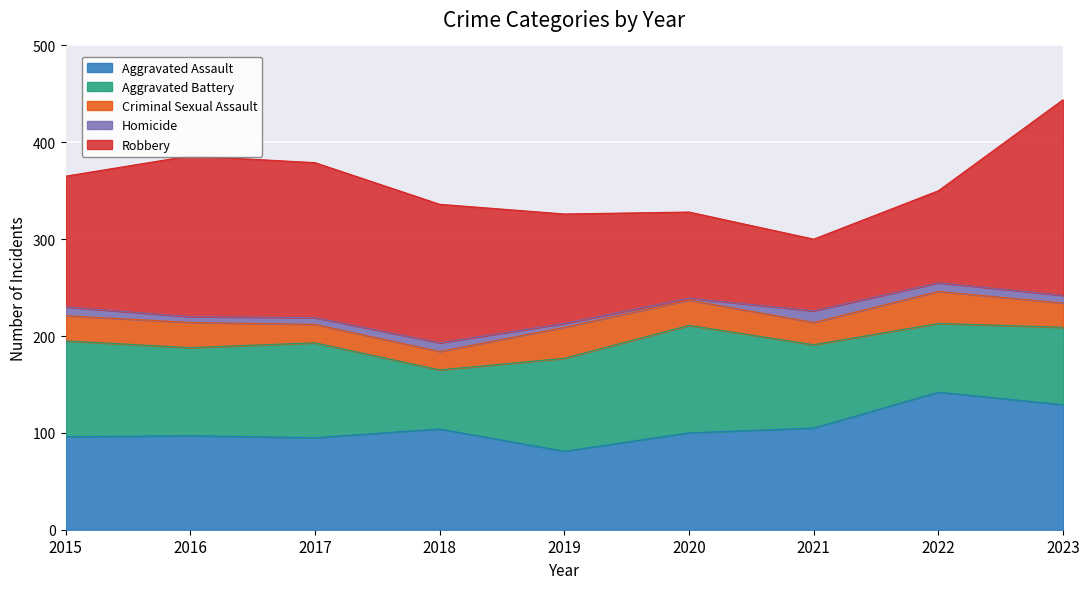

What is the value of the Aggravated Assault point at the 4th from the left?

104